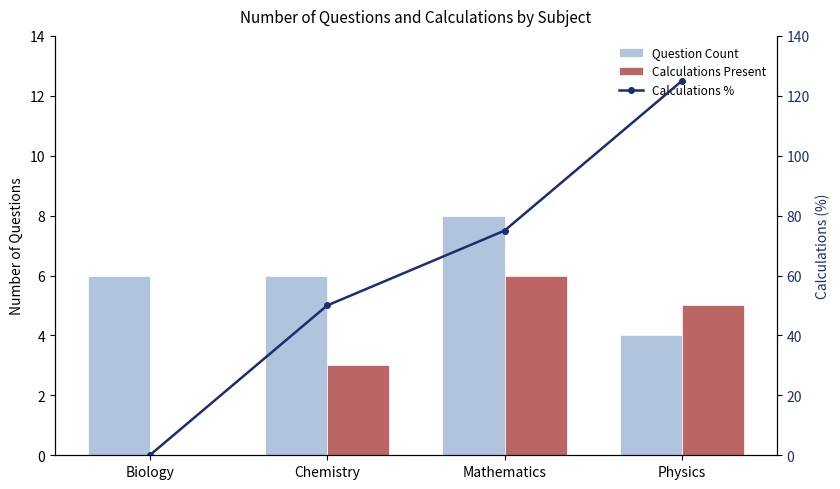

Which series has the largest range (max minus min)?

Calculations %